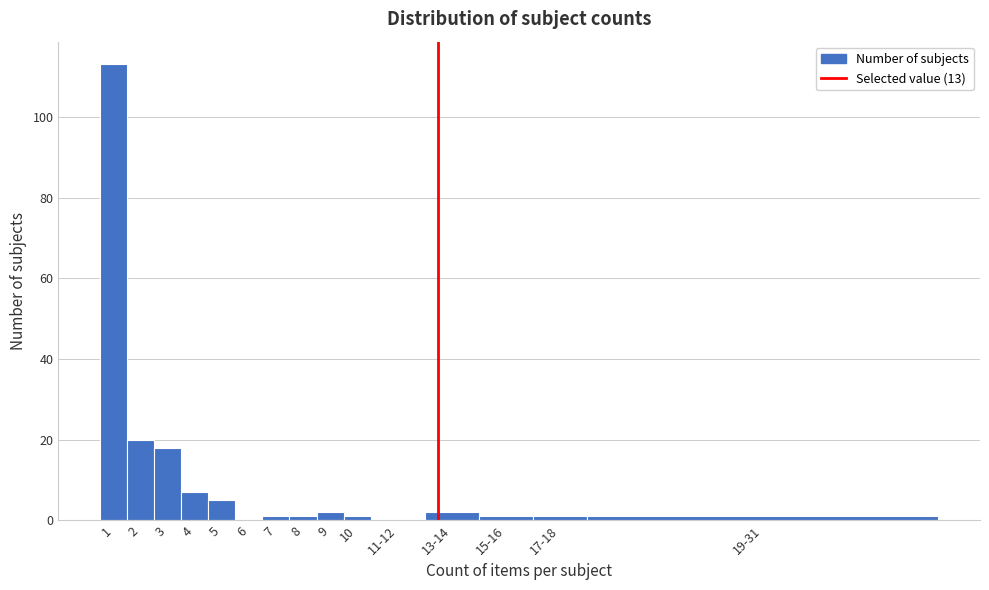

Reading left to right, what are all the values shown in this chart?

1=113	2=20	3=18	4=7	5=5	6=0	7=1	8=1	9=2	10=1	11-12=0	13-14=2	15-16=1	17-18=1	19-31=1